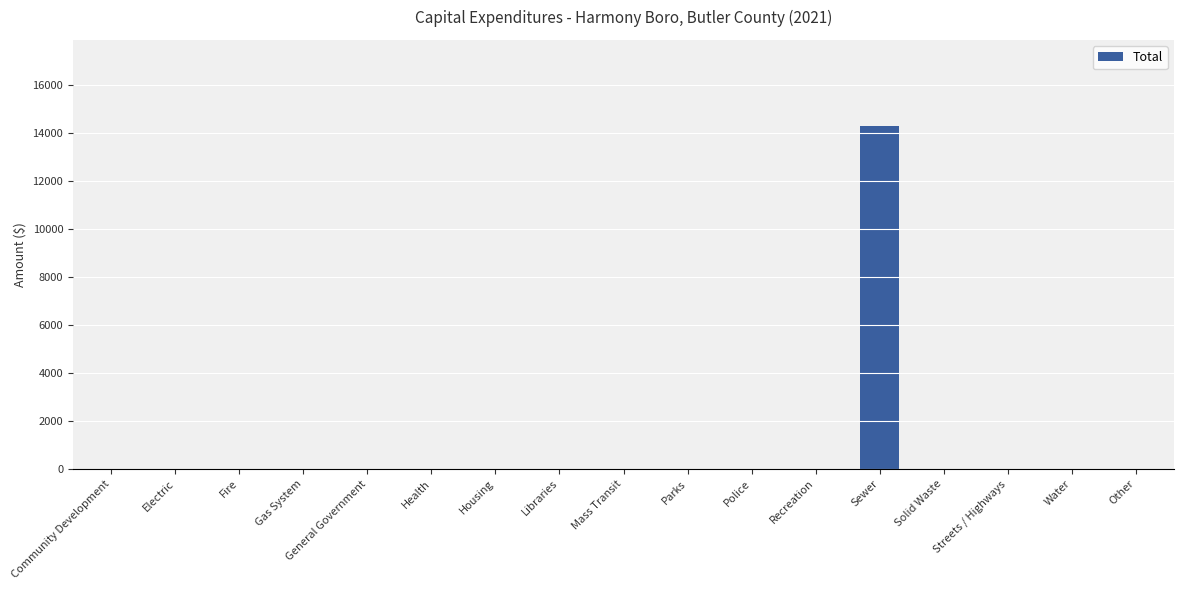

True or false: the data shows 0 at Other.

True